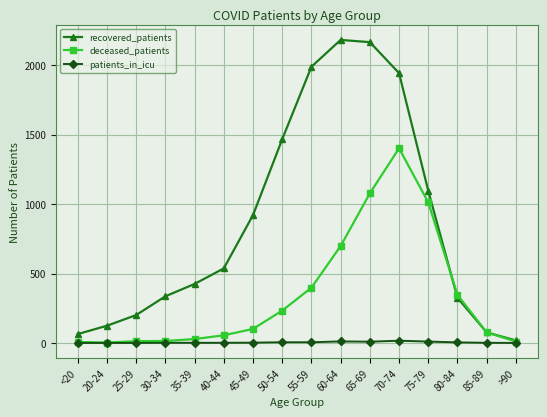

Count the number of categories in the chart.

16